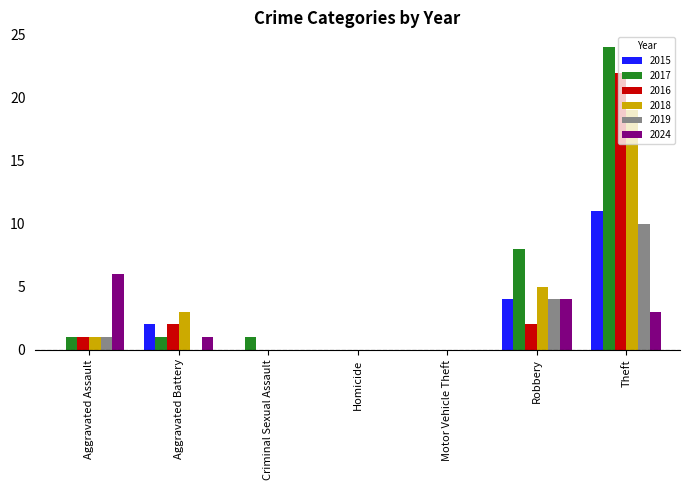

Count the number of data series in this chart.

6